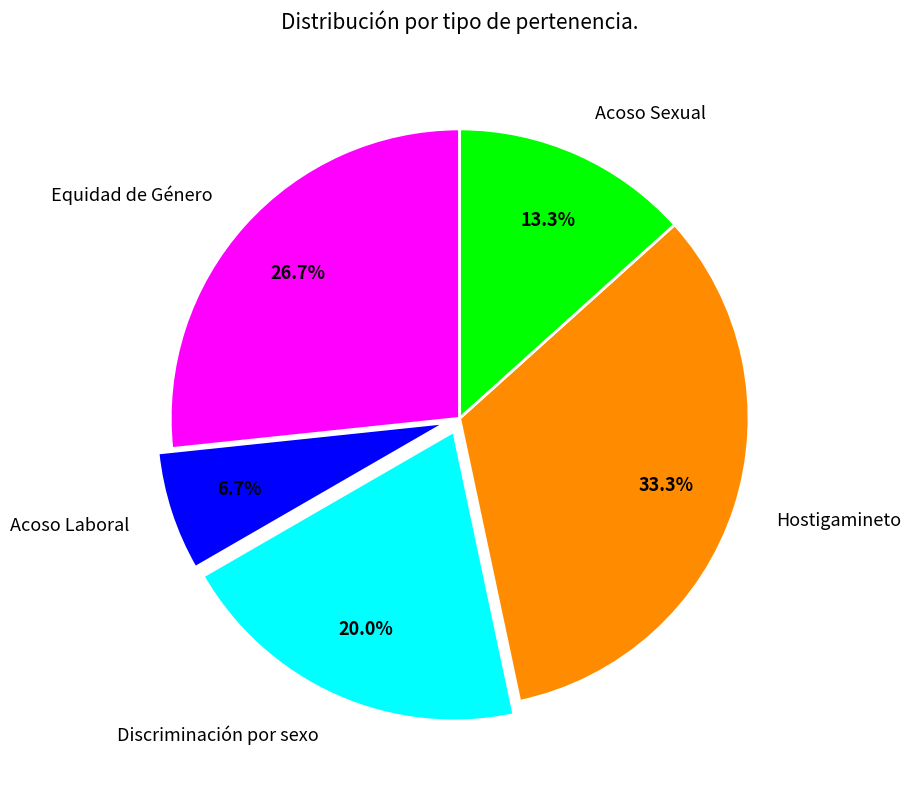

To the nearest percent, what is the difference between the Acoso Laboral and Hostigamineto slice percentages?

27%